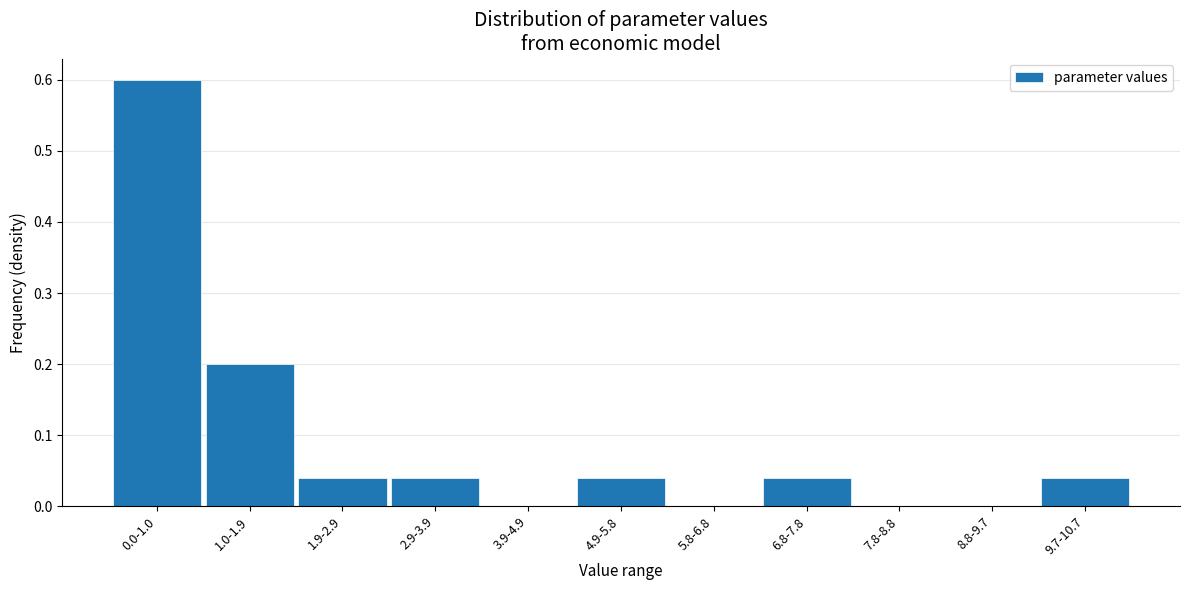

What is the maximum value shown in the chart?

0.6